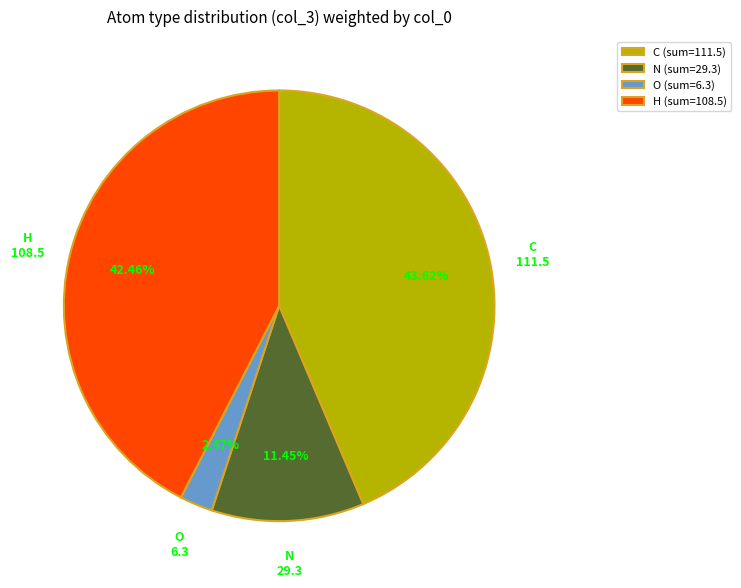

Is it true that C is 1% of the pie?

False